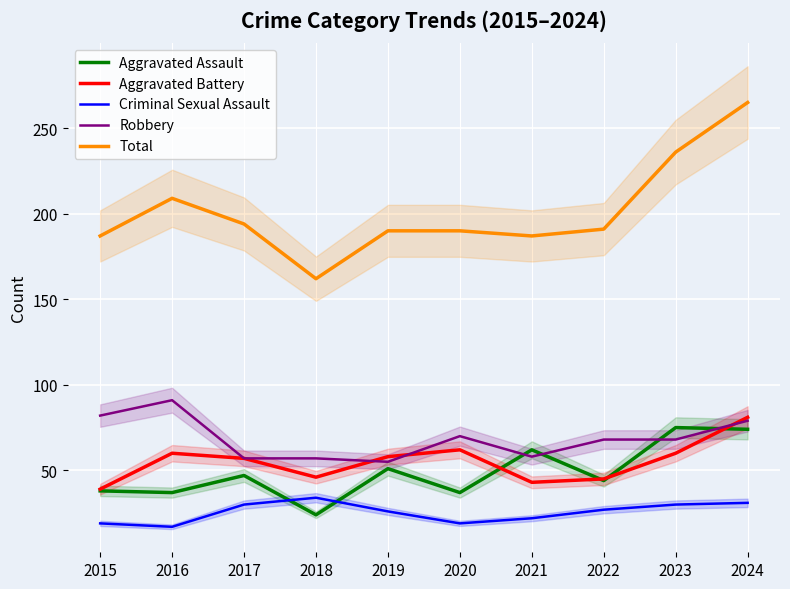

True or false: Robbery and Criminal Sexual Assault cross at least once.

False